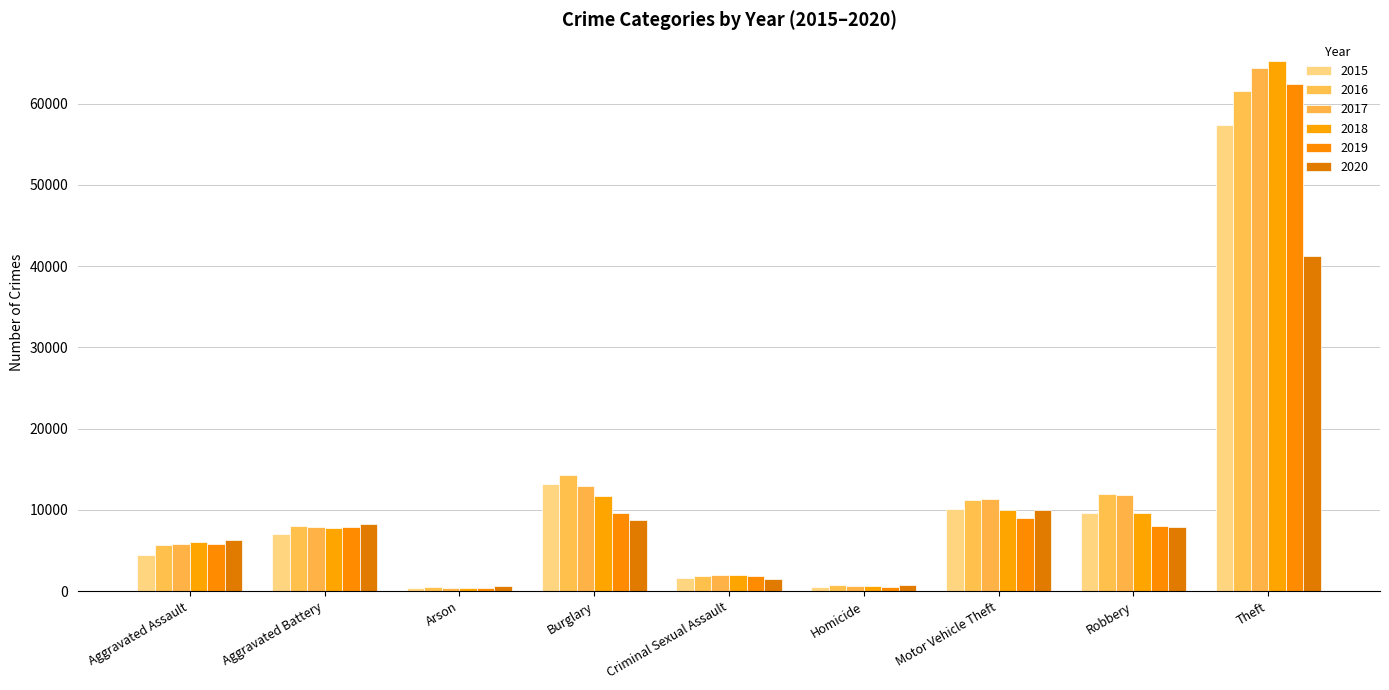

What value does the 2020 series have at Aggravated Assault, to the nearest 50?

6250